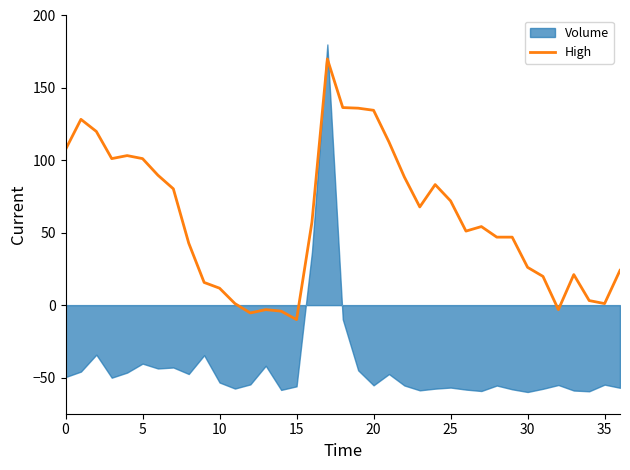

The value of High at 25 is 72.0. True or false?

True